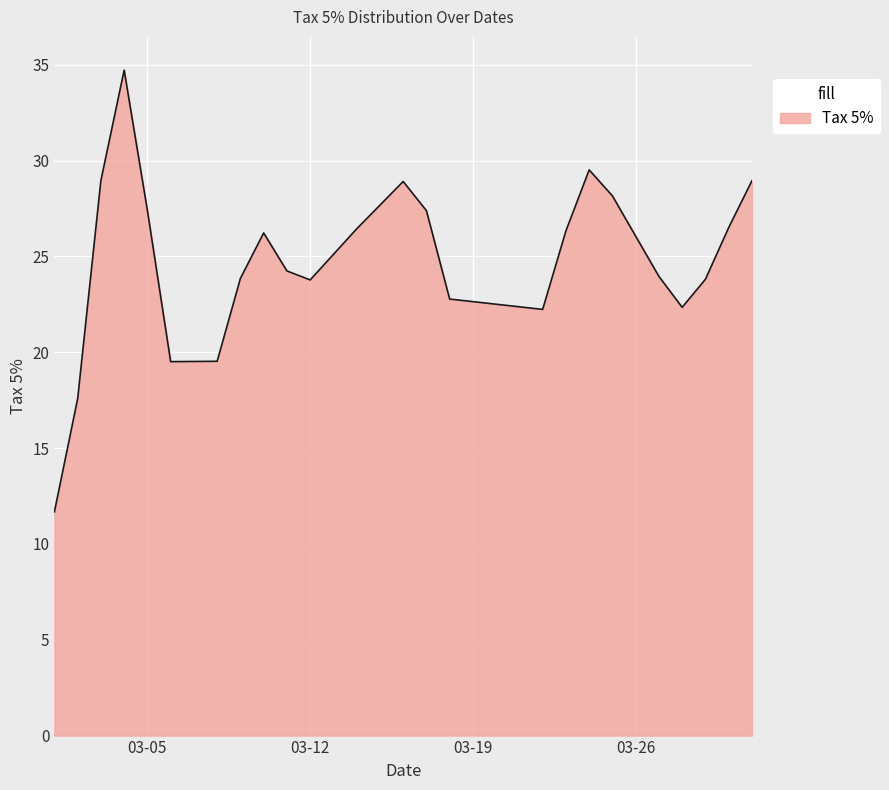

What is the minimum value shown in the chart?

11.7